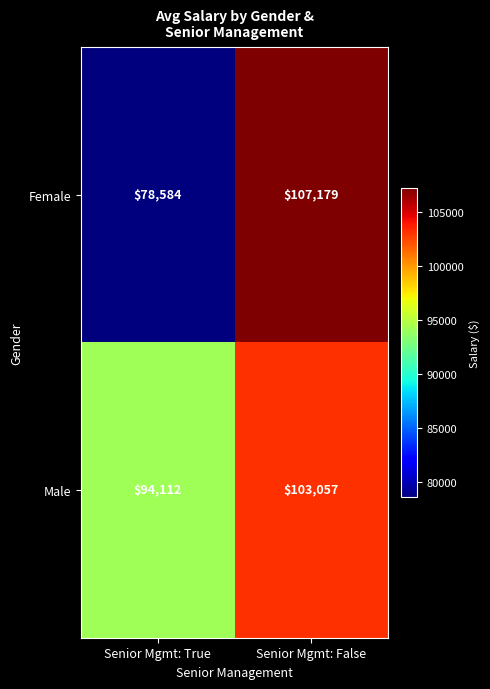

List the series in order of their peak value, highest first.

Female, Male